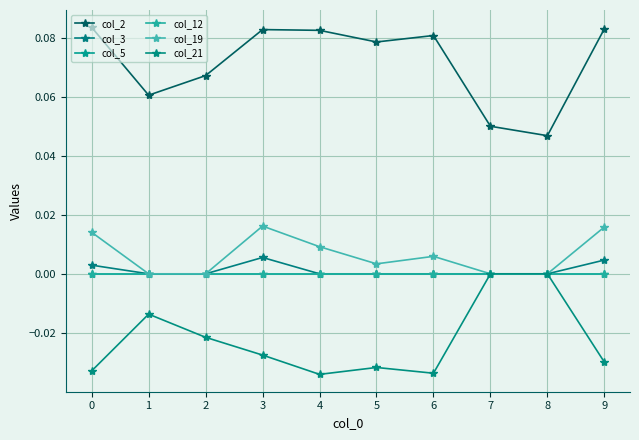

Is this an area chart (filled region under the line)?

No